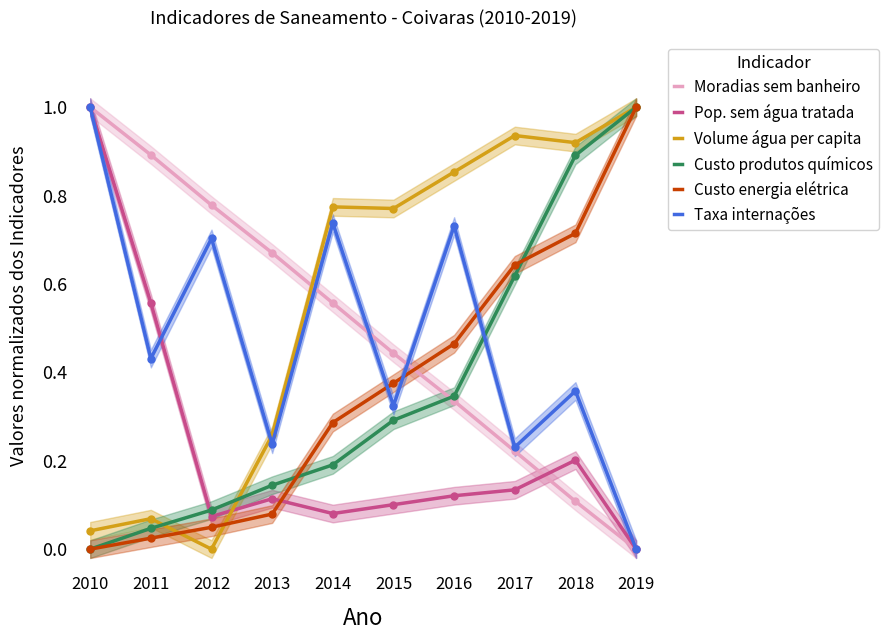

Which category has the lowest value in the Pop. sem água tratada series?

2019